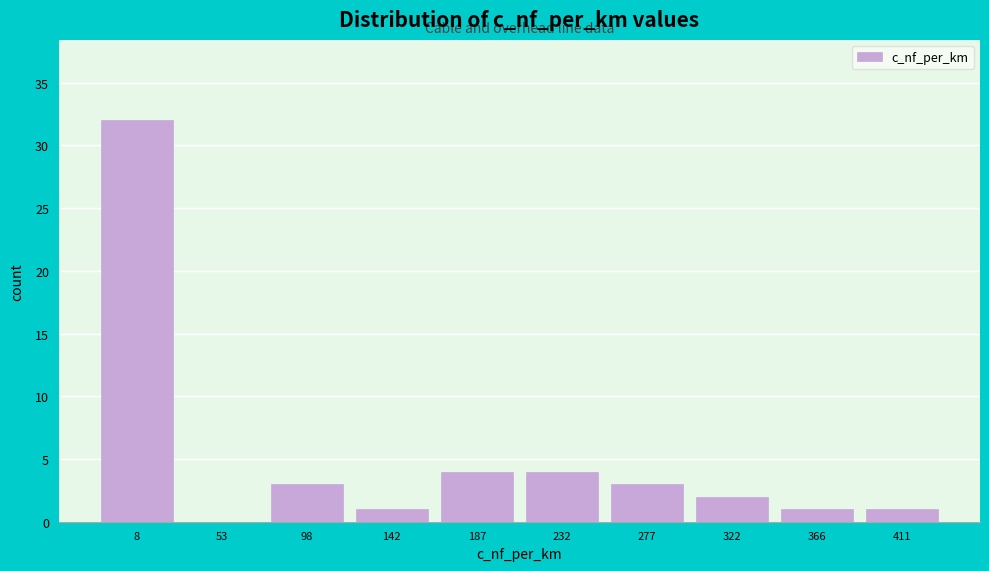

Reading left to right, transcribe all the data shown in this chart.

8=32	53=0	98=3	142=1	187=4	232=4	277=3	322=2	366=1	411=1